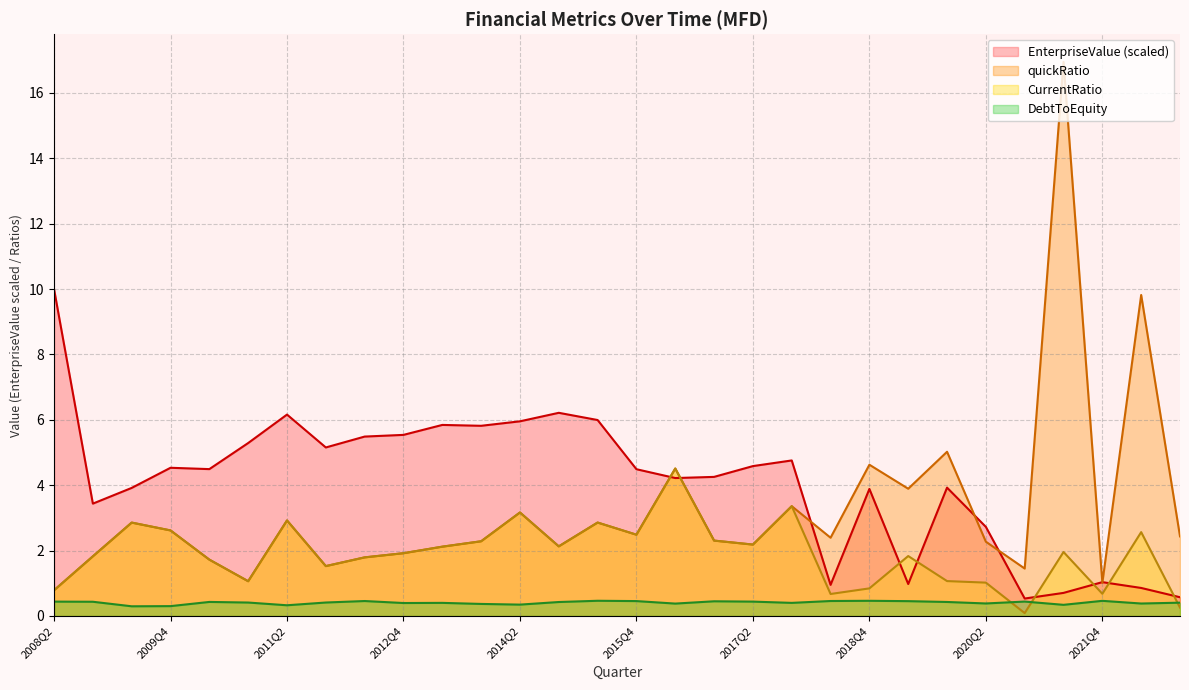

At which category is the sum across all series the highest?

2021Q2